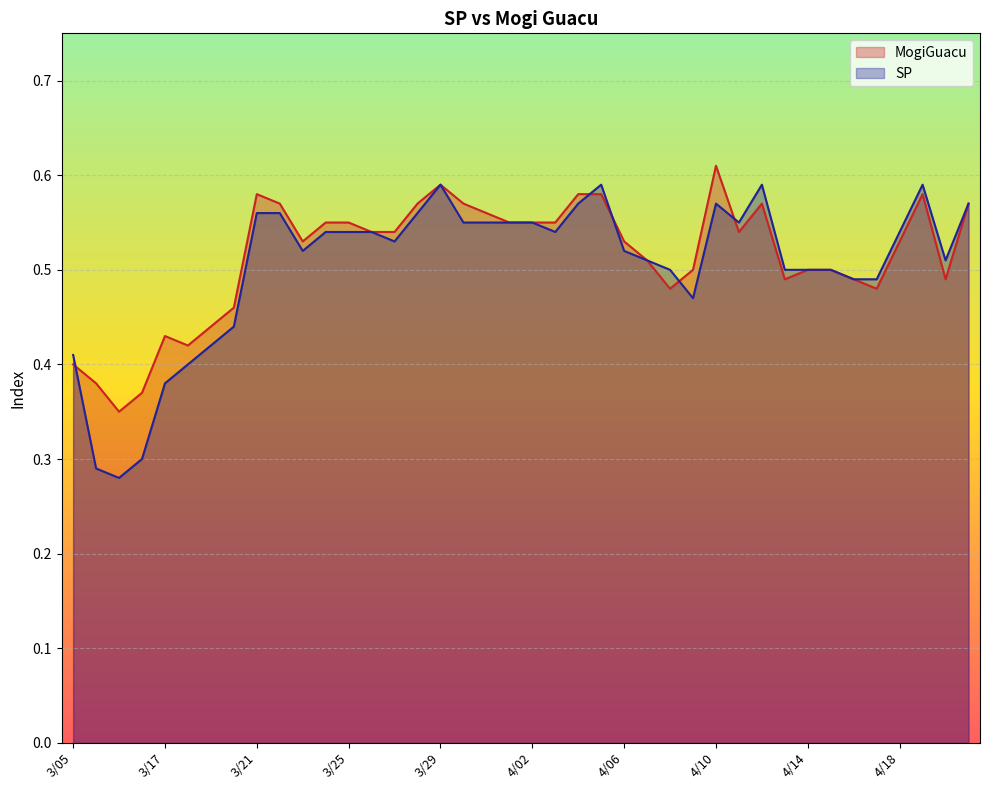

Where is the first local maximum for MogiGuacu?

3/17